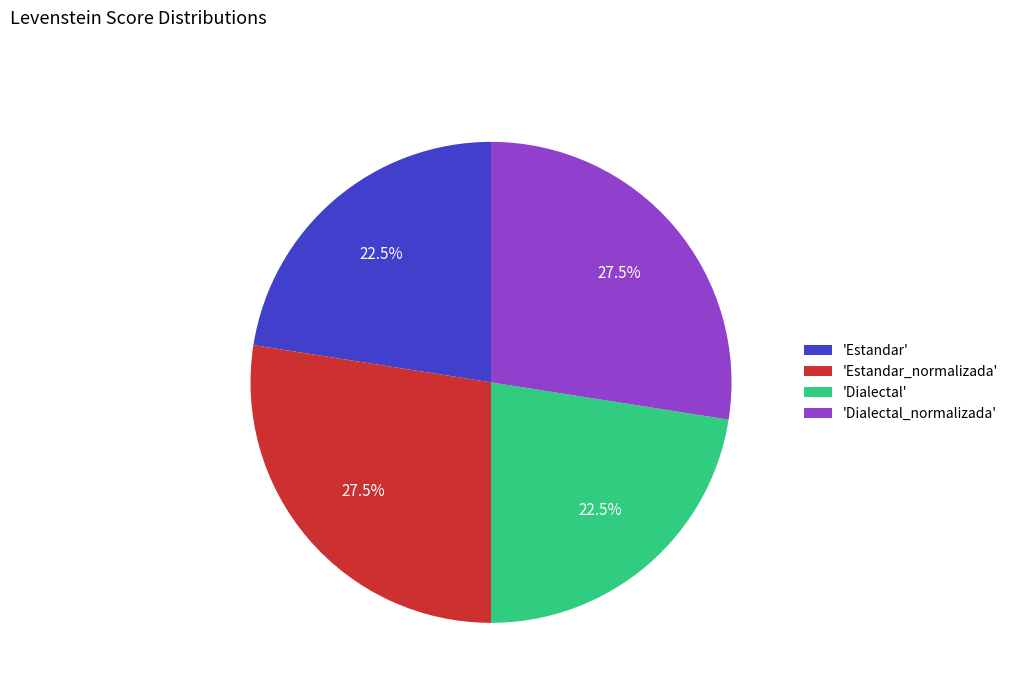

Is 'Dialectal_normalizada' the majority of the pie?

No